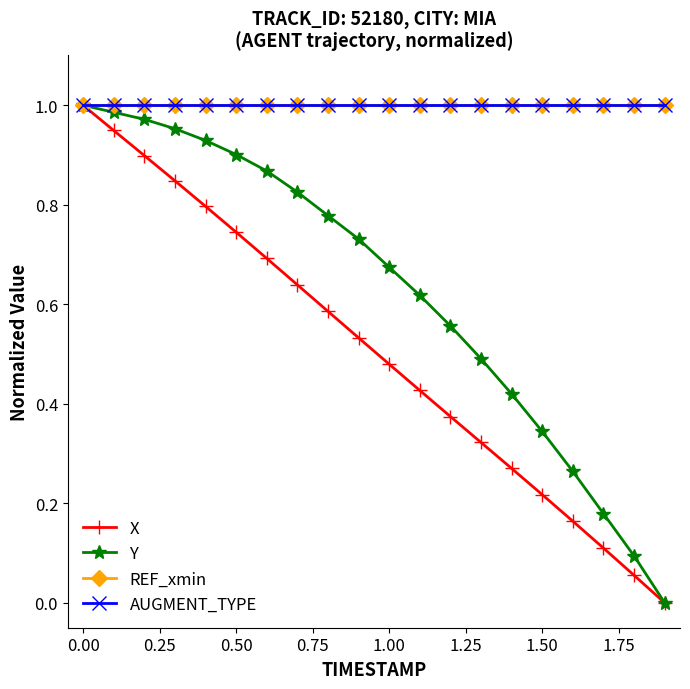

Reading left to right, extract all data points from this chart.

X: 1.0	0.9	0.9	0.8	0.8	0.7	0.7	0.6	0.6	0.5	0.5	0.4	0.4	0.3	0.3	0.2	0.2	0.1	0.1	0.0
Y: 1.0	1.0	1.0	1.0	0.9	0.9	0.9	0.8	0.8	0.7	0.7	0.6	0.6	0.5	0.4	0.3	0.3	0.2	0.1	0.0
REF_xmin: 1.0	1.0	1.0	1.0	1.0	1.0	1.0	1.0	1.0	1.0	1.0	1.0	1.0	1.0	1.0	1.0	1.0	1.0	1.0	1.0
AUGMENT_TYPE: 1.0	1.0	1.0	1.0	1.0	1.0	1.0	1.0	1.0	1.0	1.0	1.0	1.0	1.0	1.0	1.0	1.0	1.0	1.0	1.0